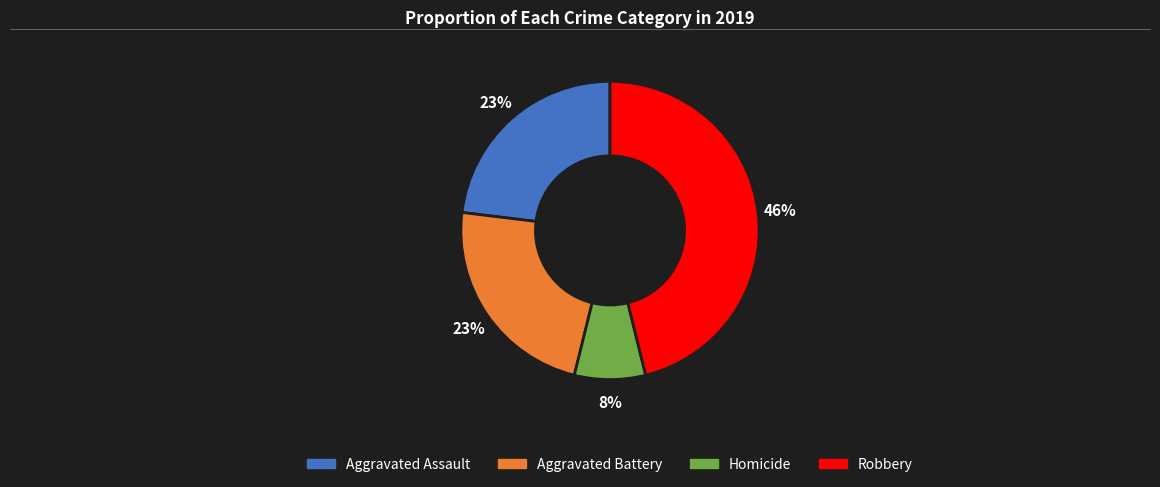

The Robbery slice represents 46% of the pie. True or false?

True